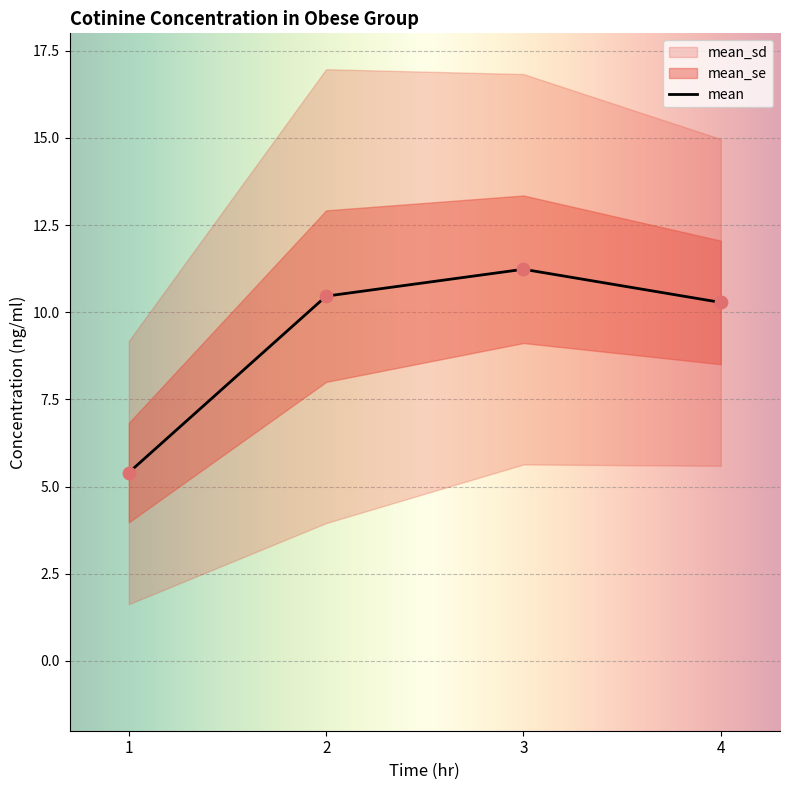

Is the value of mean_se at 4 greater than the value of mean at 4?

No